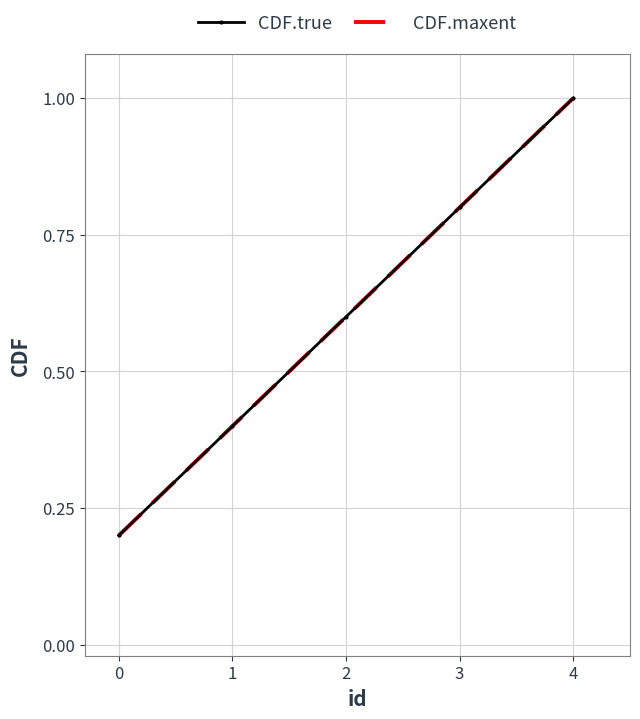

The CDF.true series shows 1.4 at 2. True or false?

False